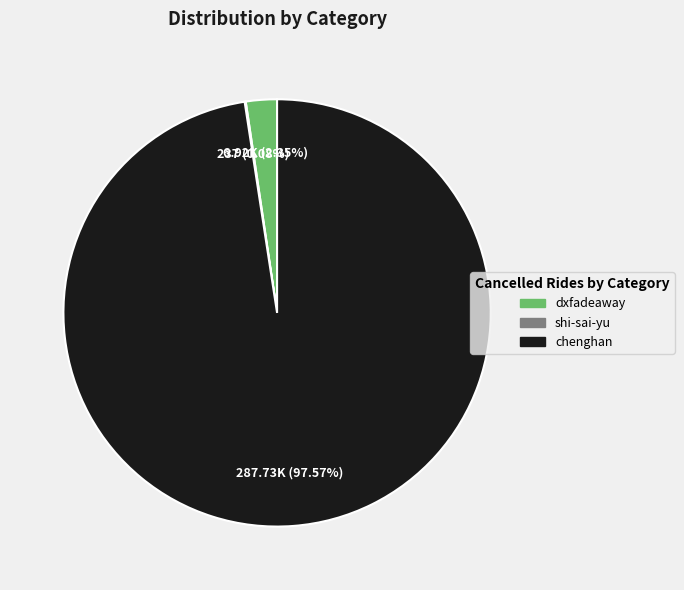

What percentage is NOT represented by chenghan?

2.4%